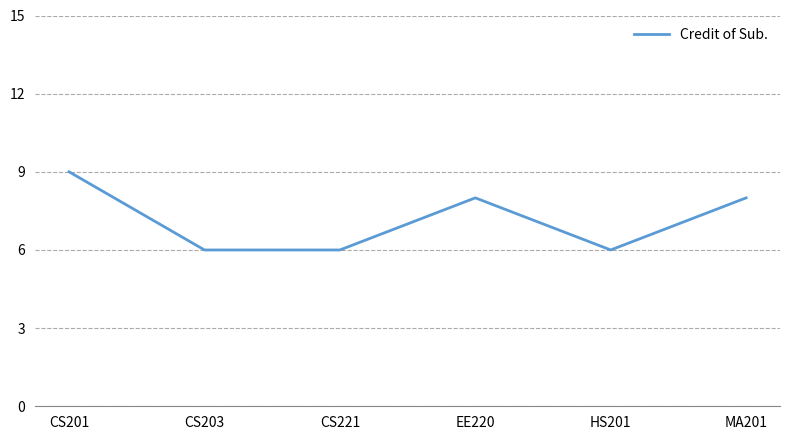

What is the change in value from HS201 to MA201?

+2